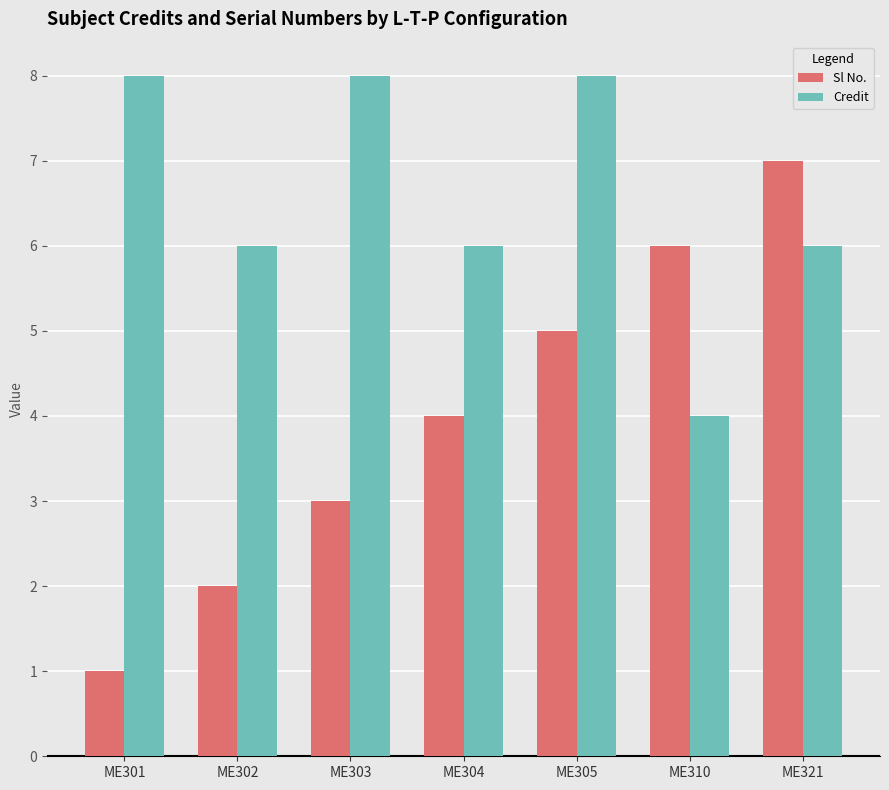

Is it true that Credit equals 8 at ME305?

True